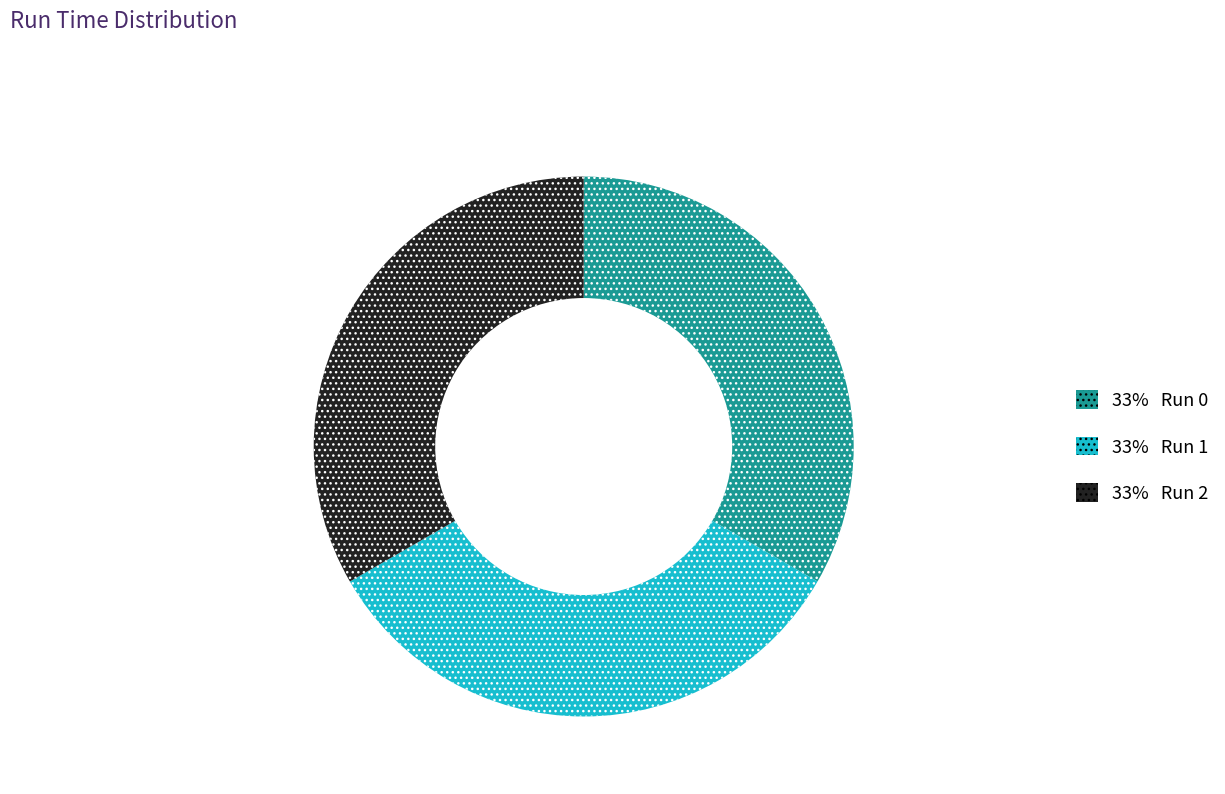

Is there a majority slice in this chart?

No